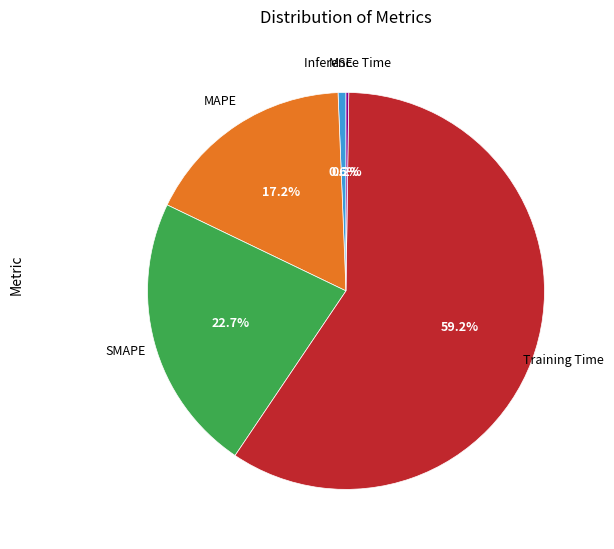

Is there any slice that represents more than half of the pie?

Yes